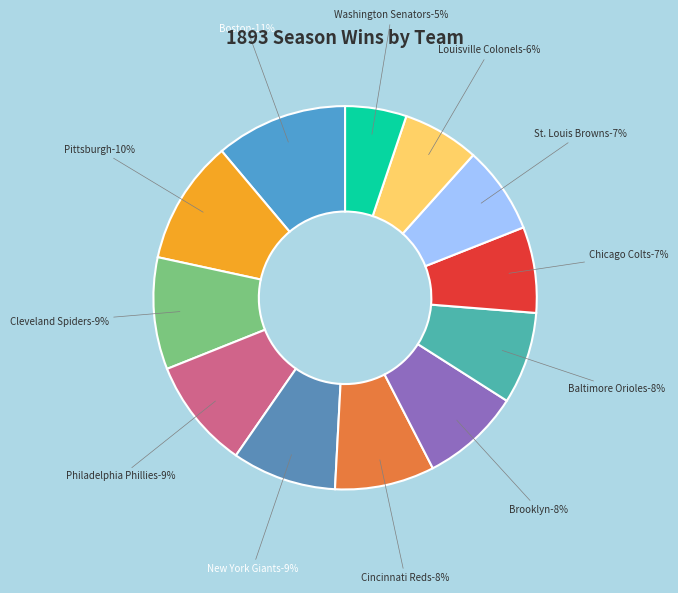

Combined, do Chicago Colts and New York Giants account for over 50%?

No